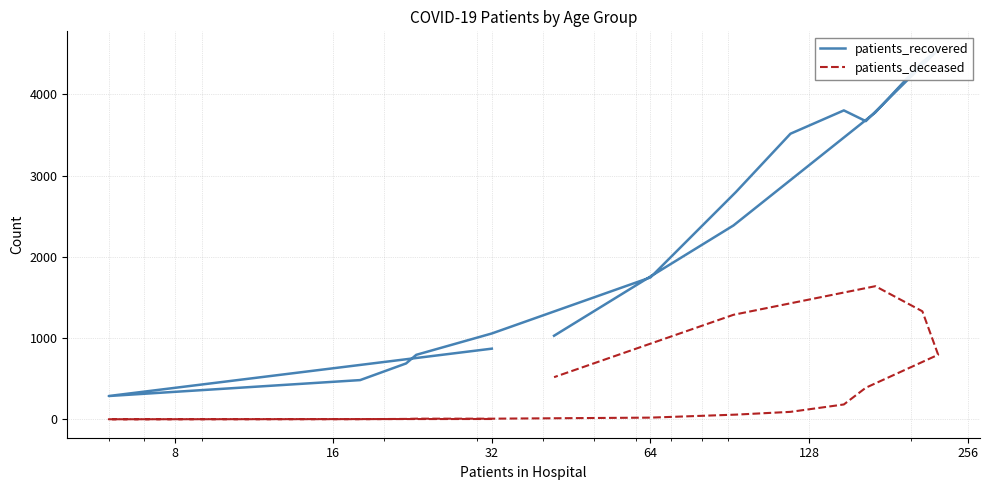

True or false: patients_deceased and patients_recovered intersect in this chart.

False